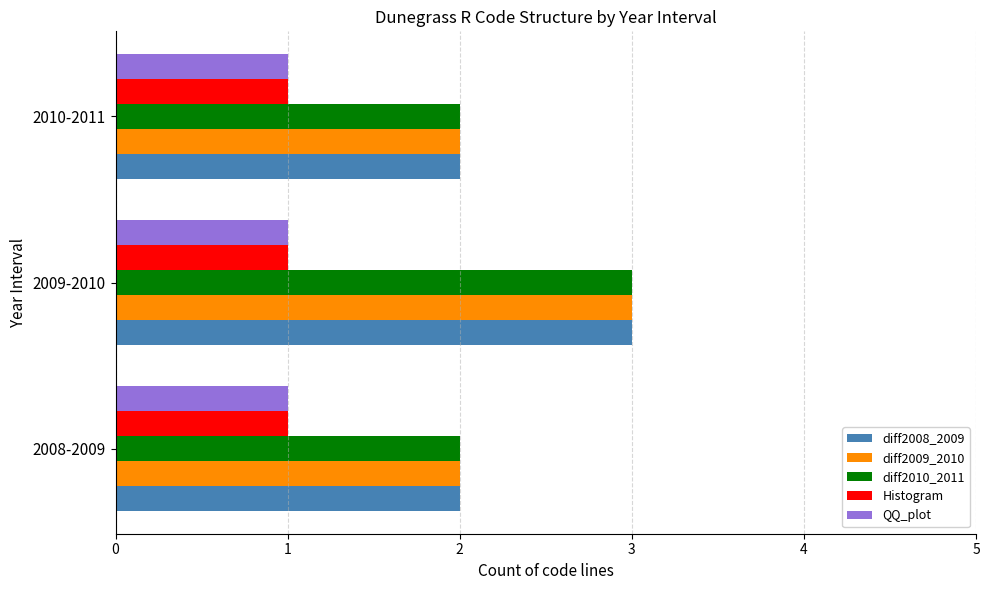

Is it true that diff2008_2009 equals 1 at 2010-2011?

False